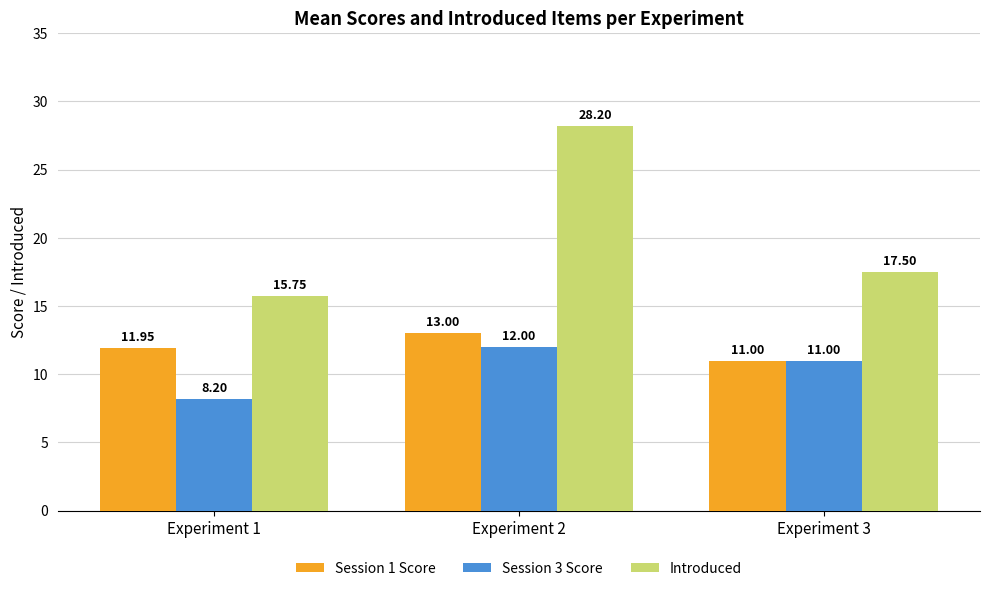

Is the value of Session 1 Score at Experiment 1 greater than the value of Introduced at Experiment 1?

No